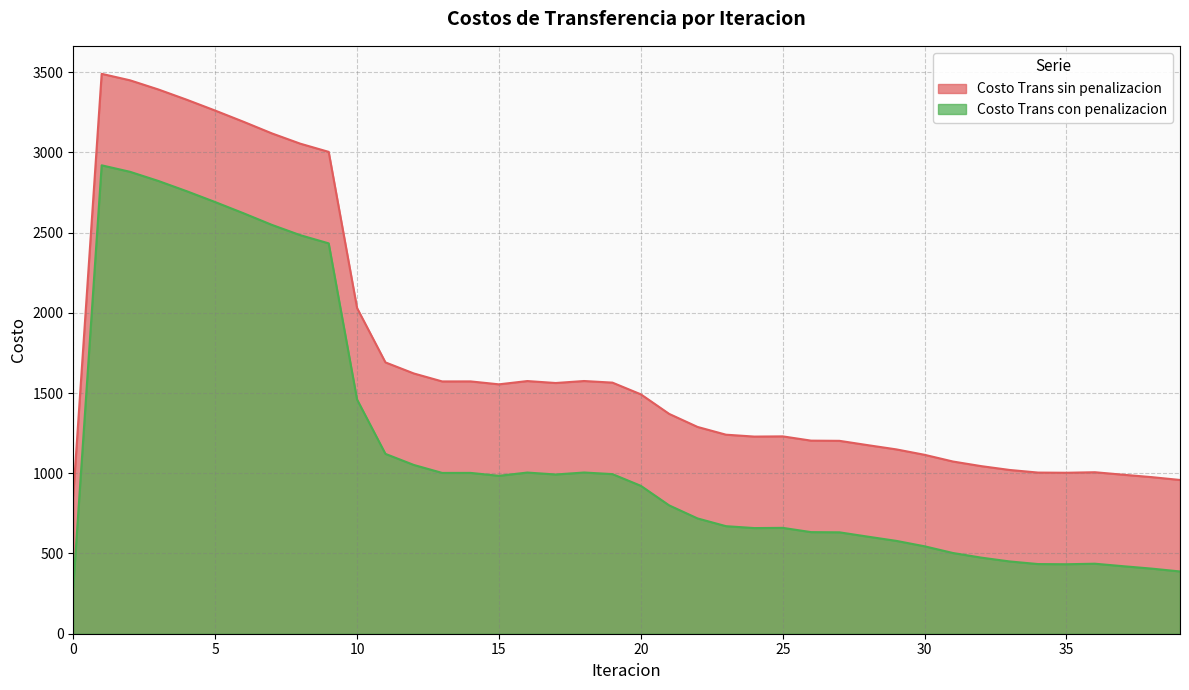

Between 27 and 16, which is larger?

16